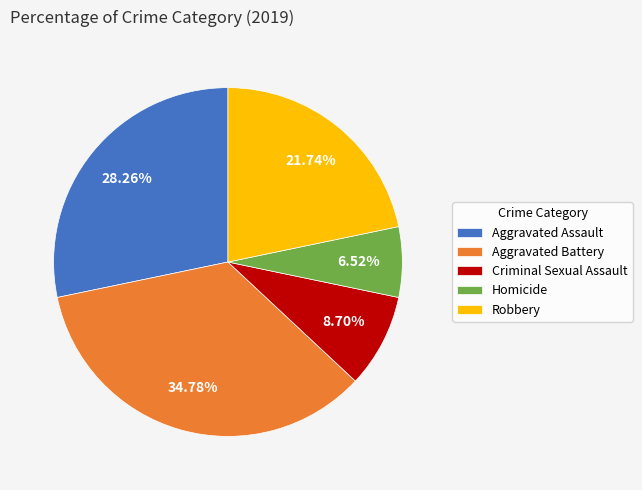

How much of the chart is everything except Aggravated Battery?

65.2%